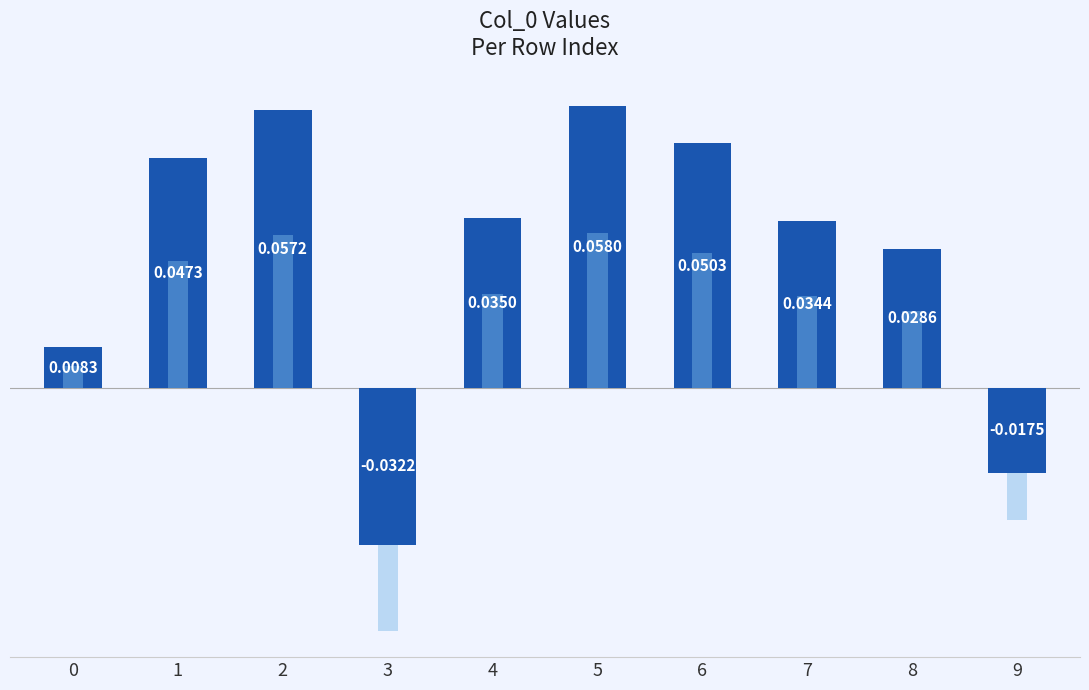

The chart shows a value of 0.0 at 7. True or false?

False